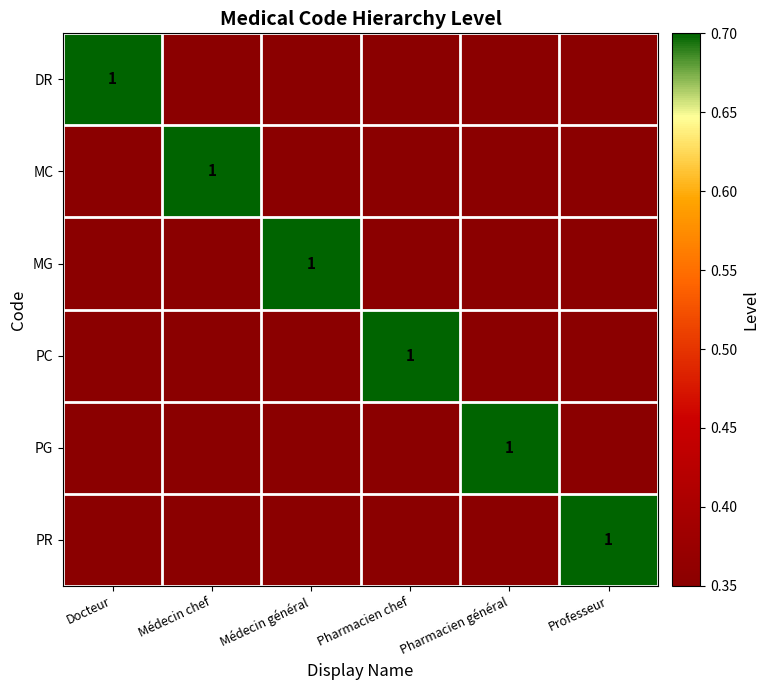

Between Pharmacien général and Docteur, which is larger?

Docteur